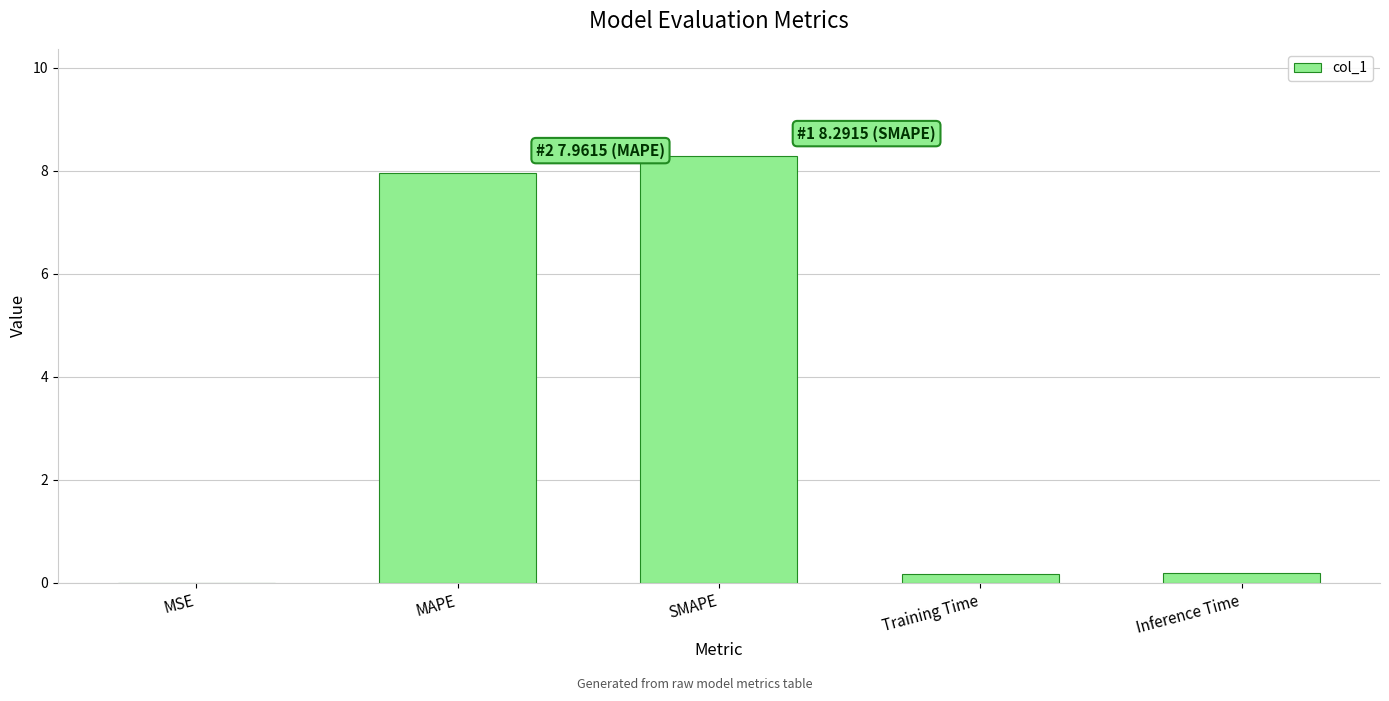

The value at SMAPE is 8.3. True or false?

True